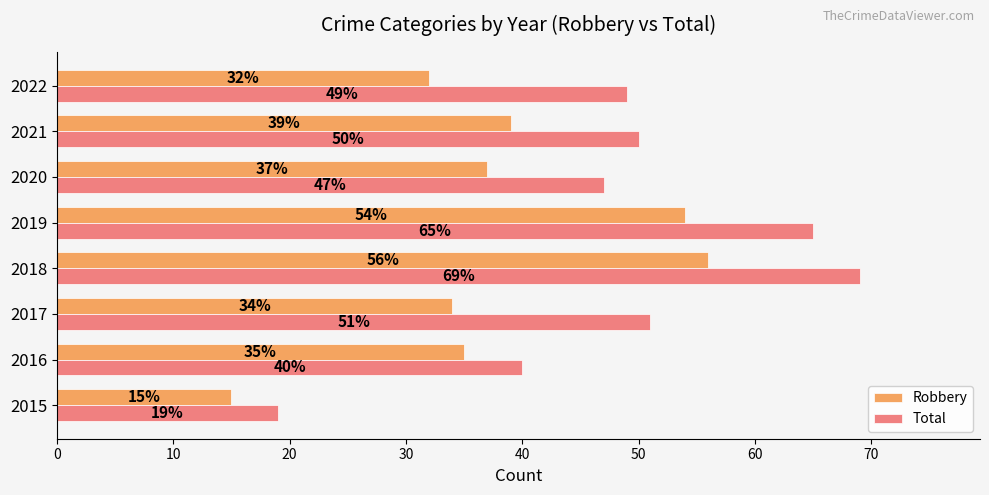

What is the difference between the second highest and minimum values in the Total series?

46